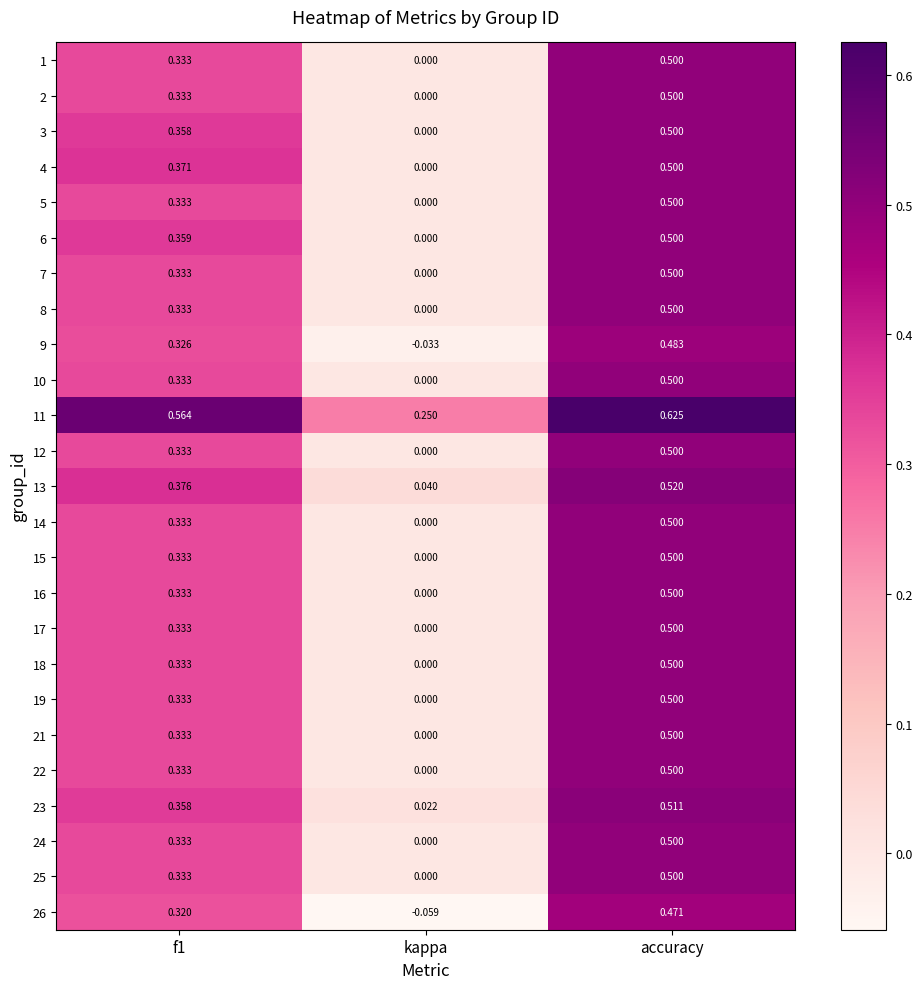

At which category is the sum across all series the highest?

accuracy